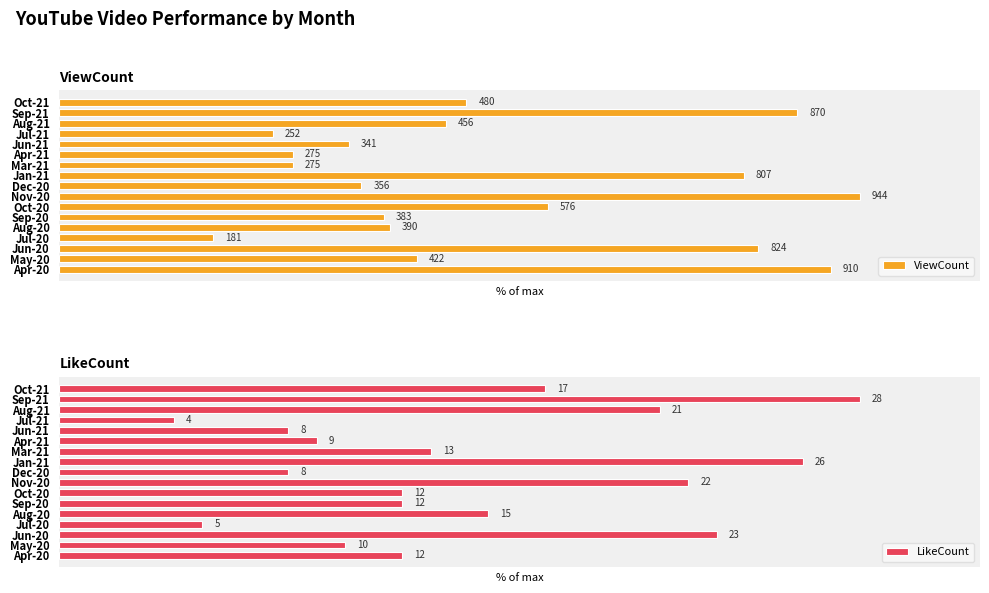

Is it true that LikeCount equals 4.0 at 3?

False